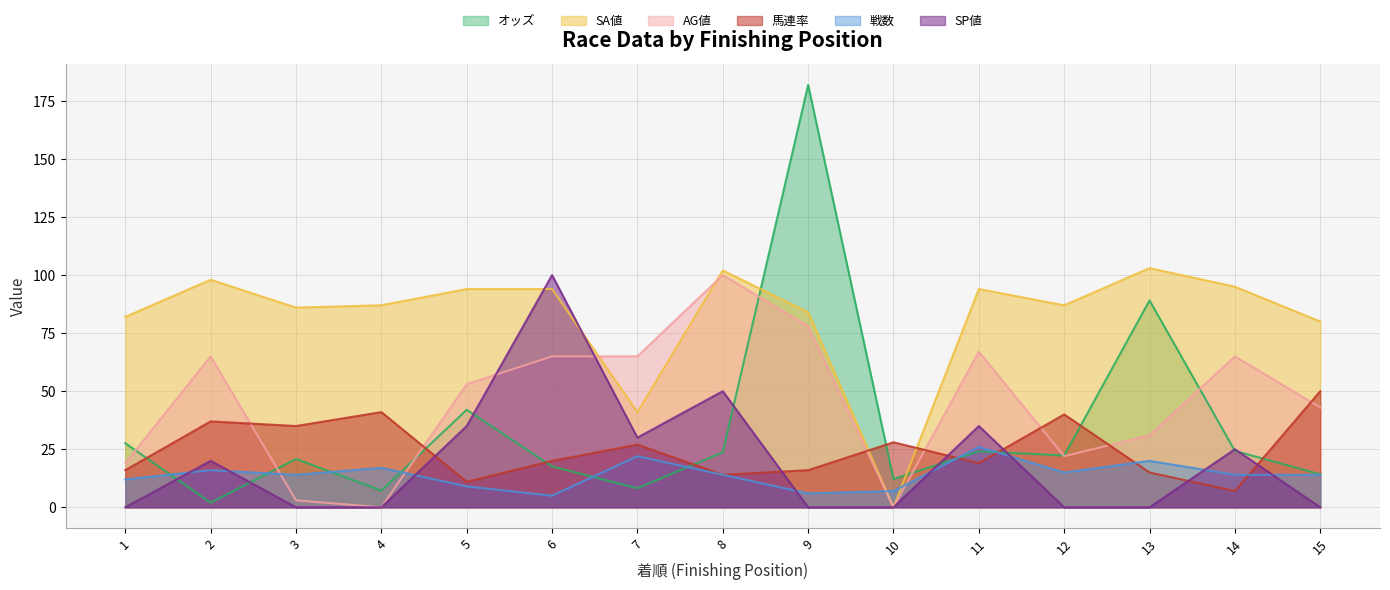

Which series changed the most between 1 and 6?

SP値